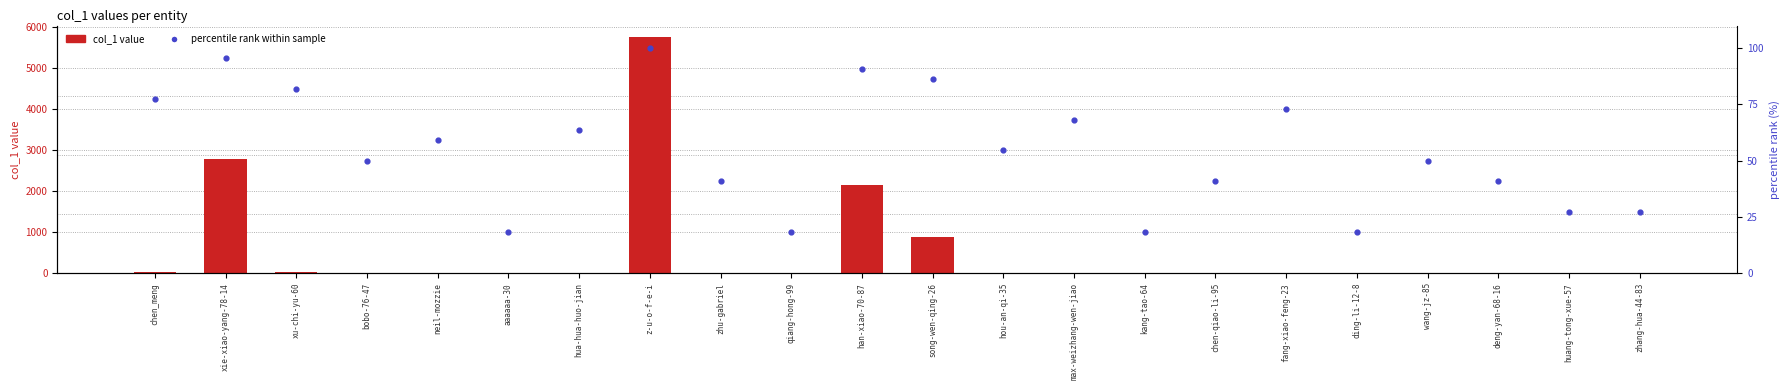

What are all the series names shown in the legend?

col_1 value, percentile rank within sample